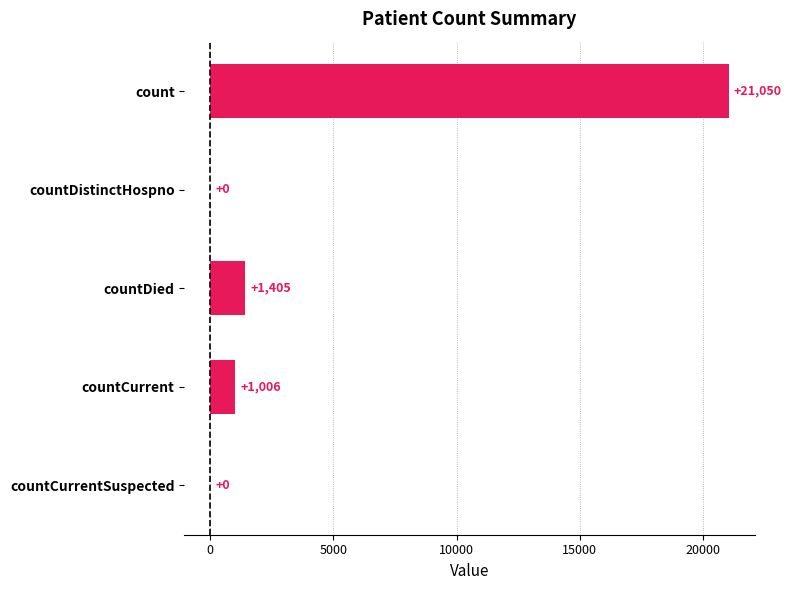

What is the maximum value shown in the chart?

21050